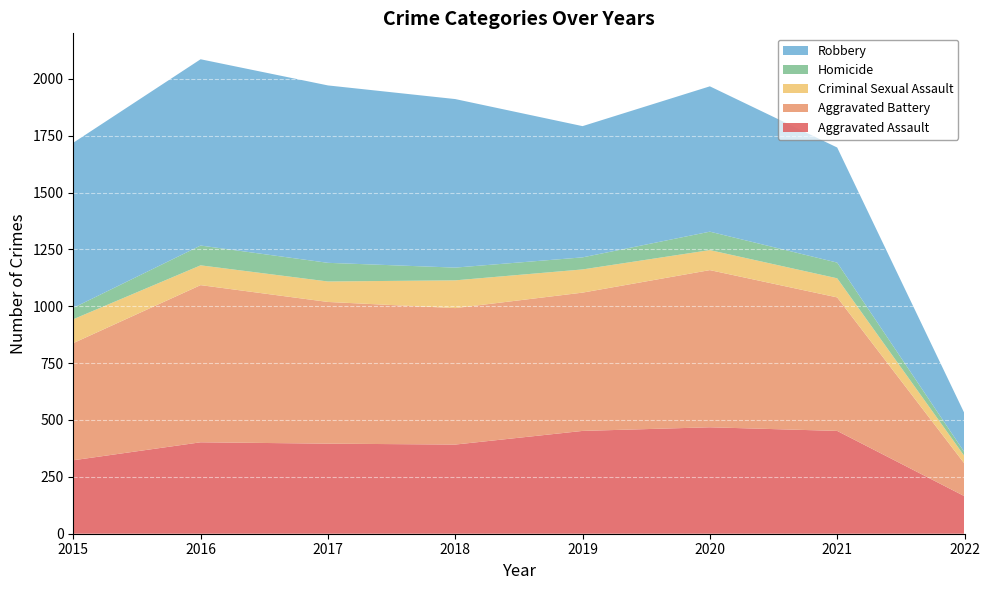

Reading left to right, what are all the values shown in this chart?

Aggravated Assault: 323	402	396	392	452	468	452	165
Aggravated Battery: 515	691	623	600	608	691	587	143
Criminal Sexual Assault: 105	87	90	122	102	88	84	33
Homicide: 50	87	82	56	53	81	69	17
Robbery: 726	819	780	741	577	639	506	171